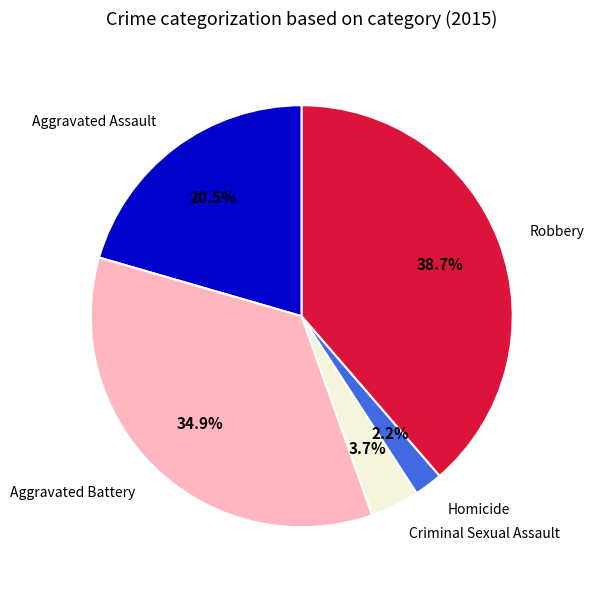

Does any single category account for the majority?

No